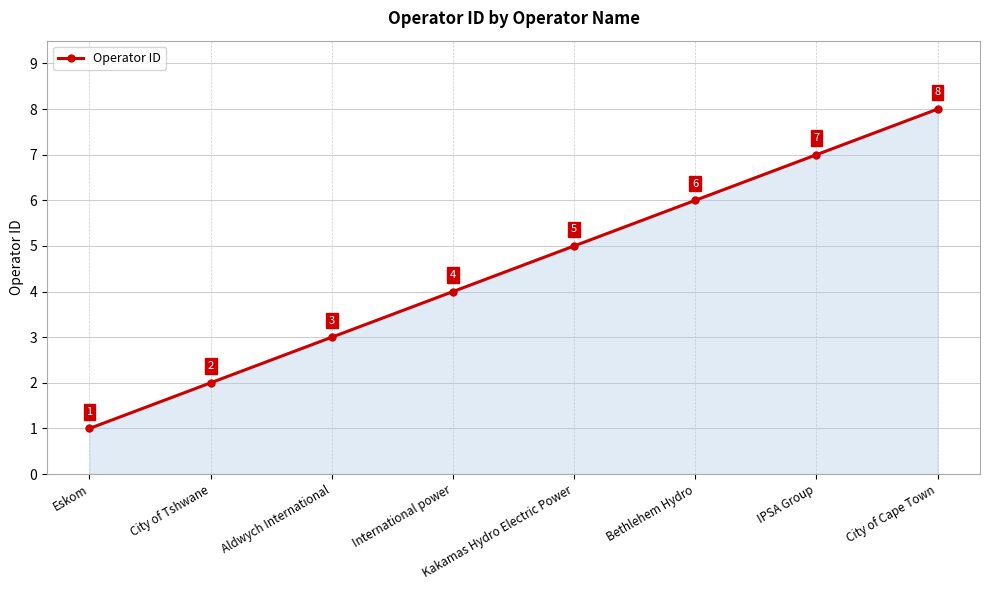

Rank the categories by value from highest to lowest.

City of Cape Town, IPSA Group, Bethlehem Hydro, Kakamas Hydro Electric Power, International power, Aldwych International, City of Tshwane, Eskom